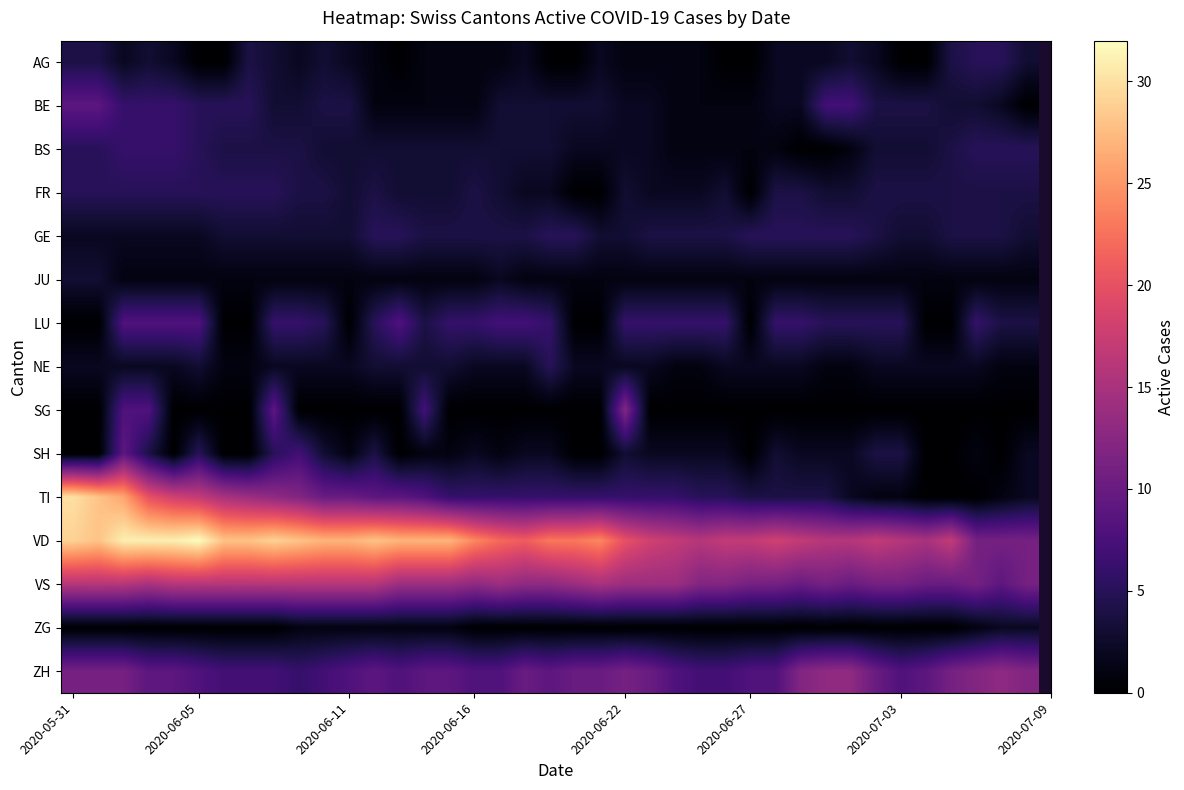

Count the number of data series in this chart.

15